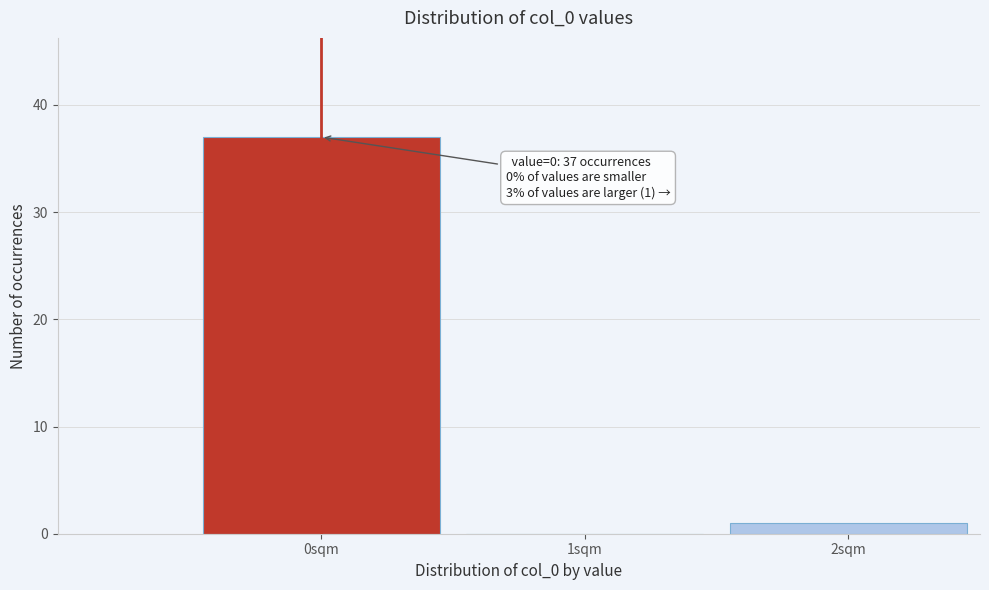

Reading right to left, list all the values displayed in this chart.

2sqm=1	1sqm=0	0sqm=37